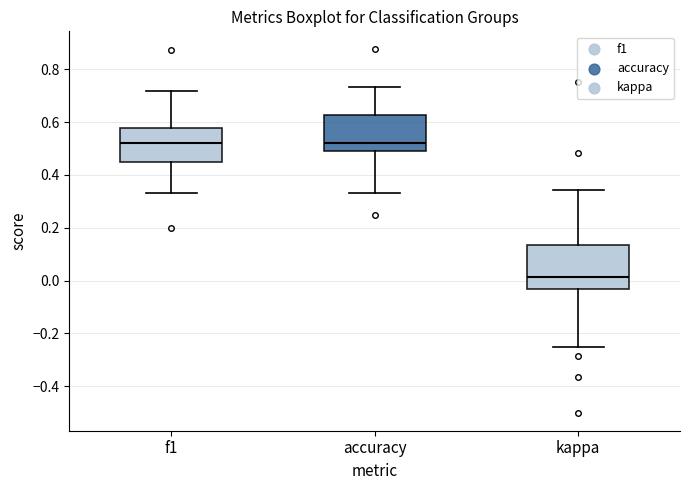

Where is the lower edge of the box for kappa on the y-axis? The values are not printed on the chart, so give them approximately, as read against the axis.

-0.04